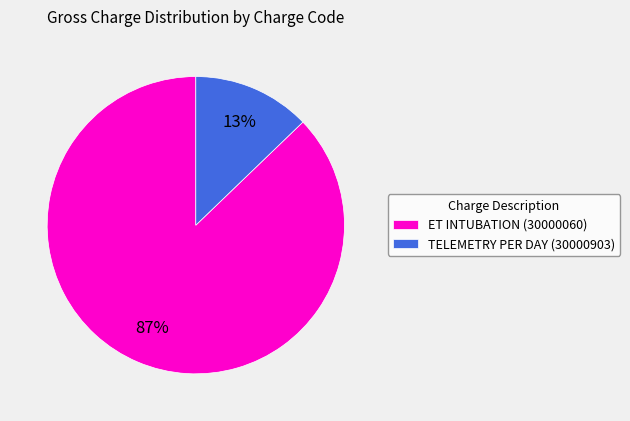

Between TELEMETRY PER DAY (30000903) and ET INTUBATION (30000060), which is larger?

ET INTUBATION (30000060)